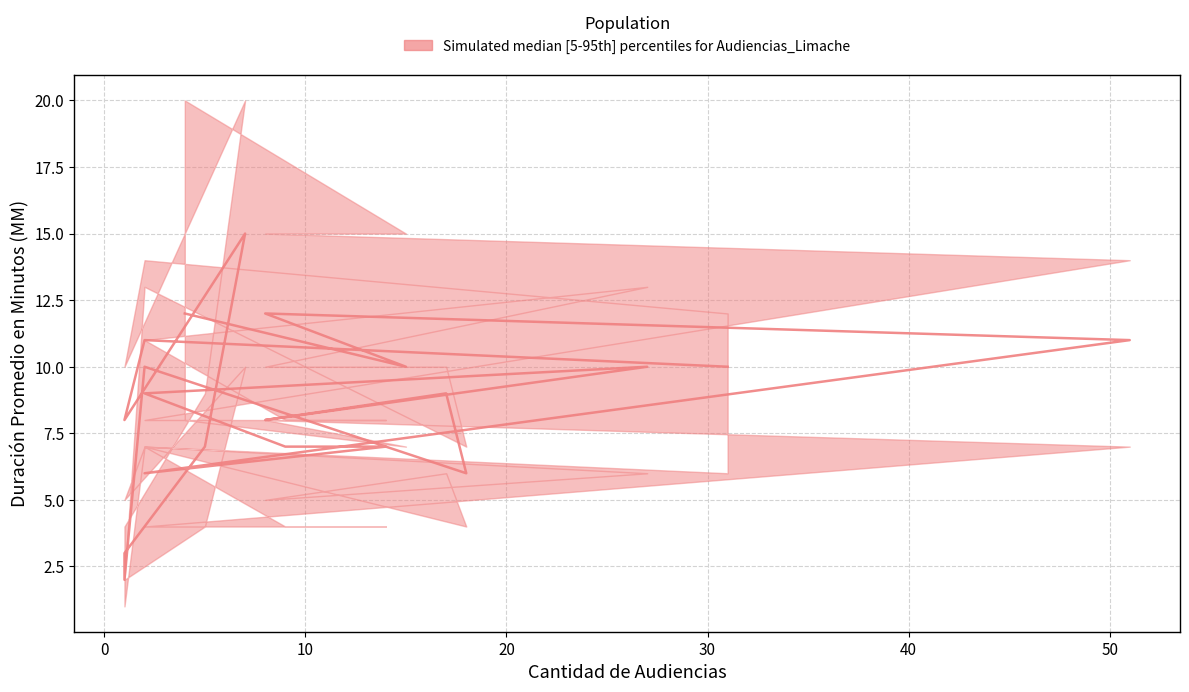

What is the smallest value displayed?

1